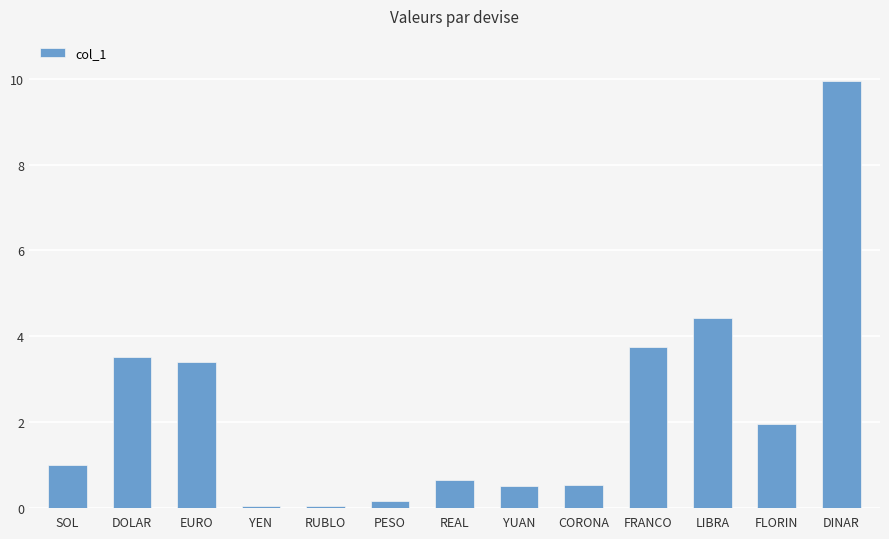

Which category has the highest value across all series?

DINAR